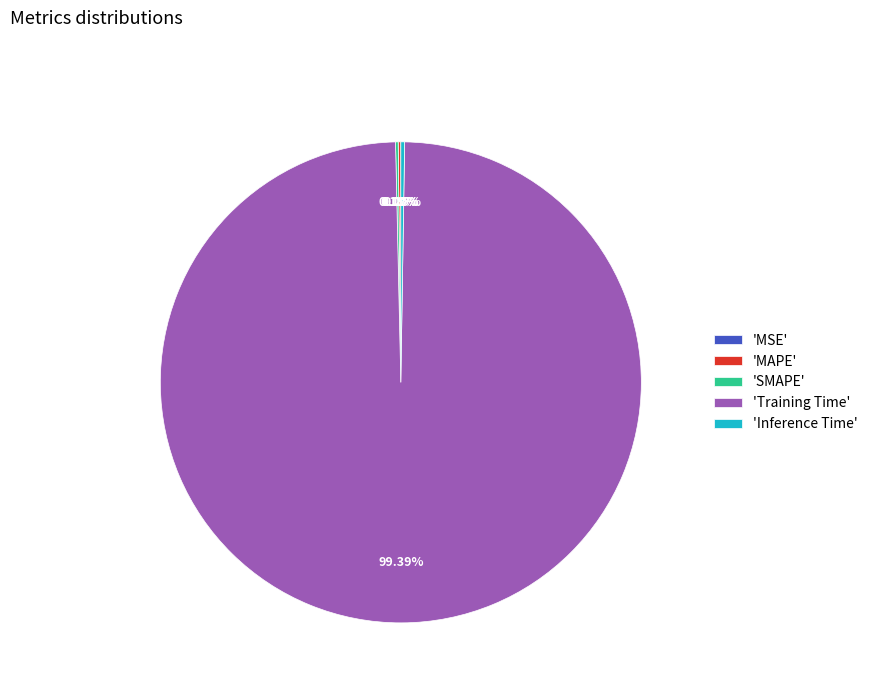

Is there a majority slice in this chart?

Yes